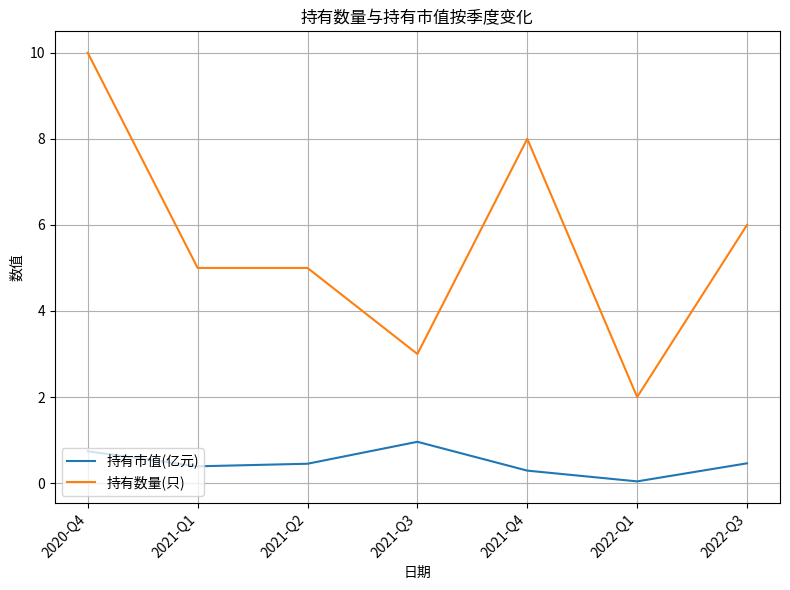

What value does the 持有数量(只) series have at 2021-Q4?

8.0